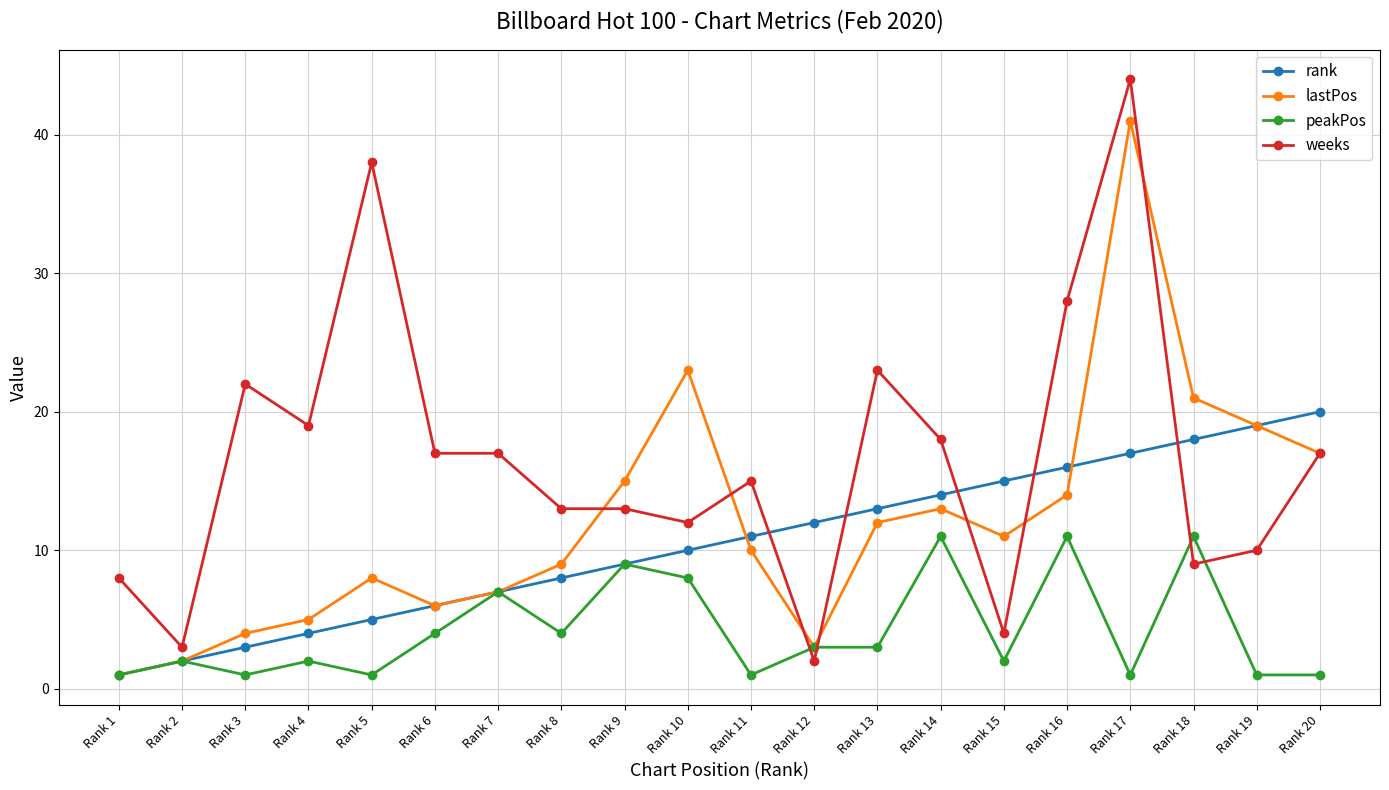

What is the sum of all lastPos values?

241